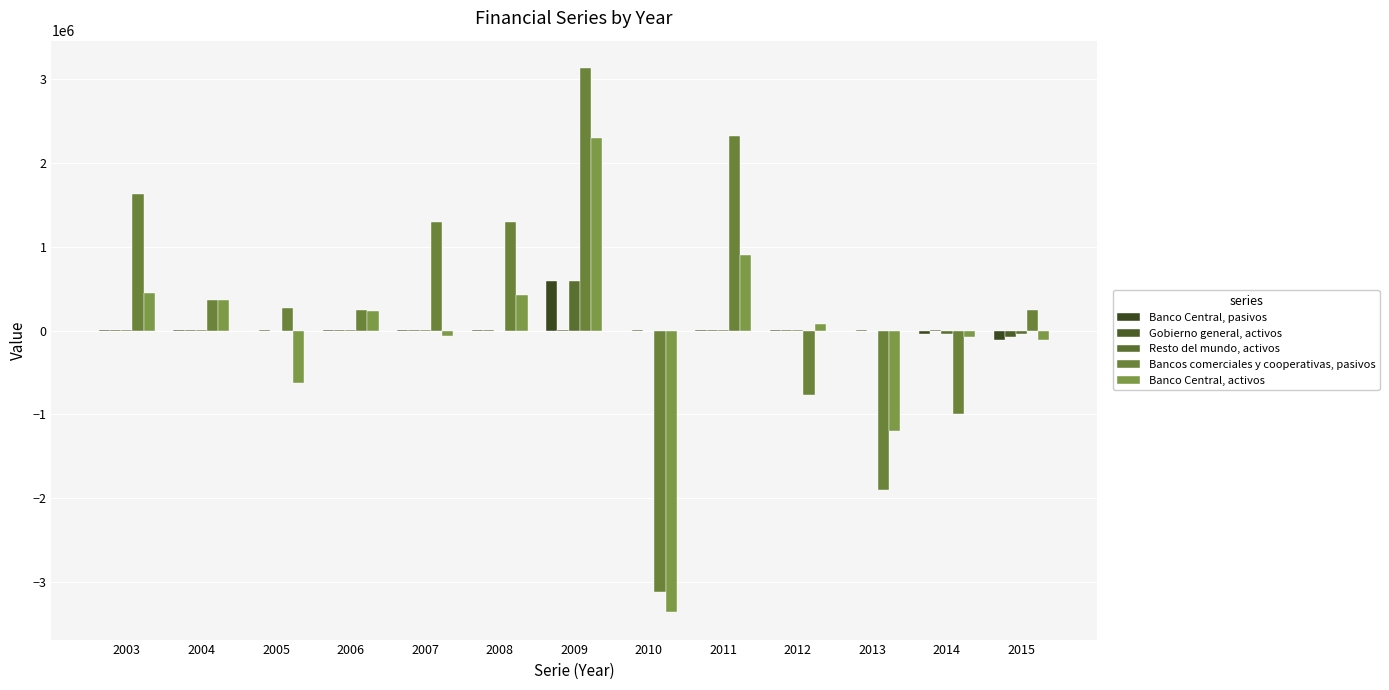

Which label corresponds to the largest value in the chart?

2009